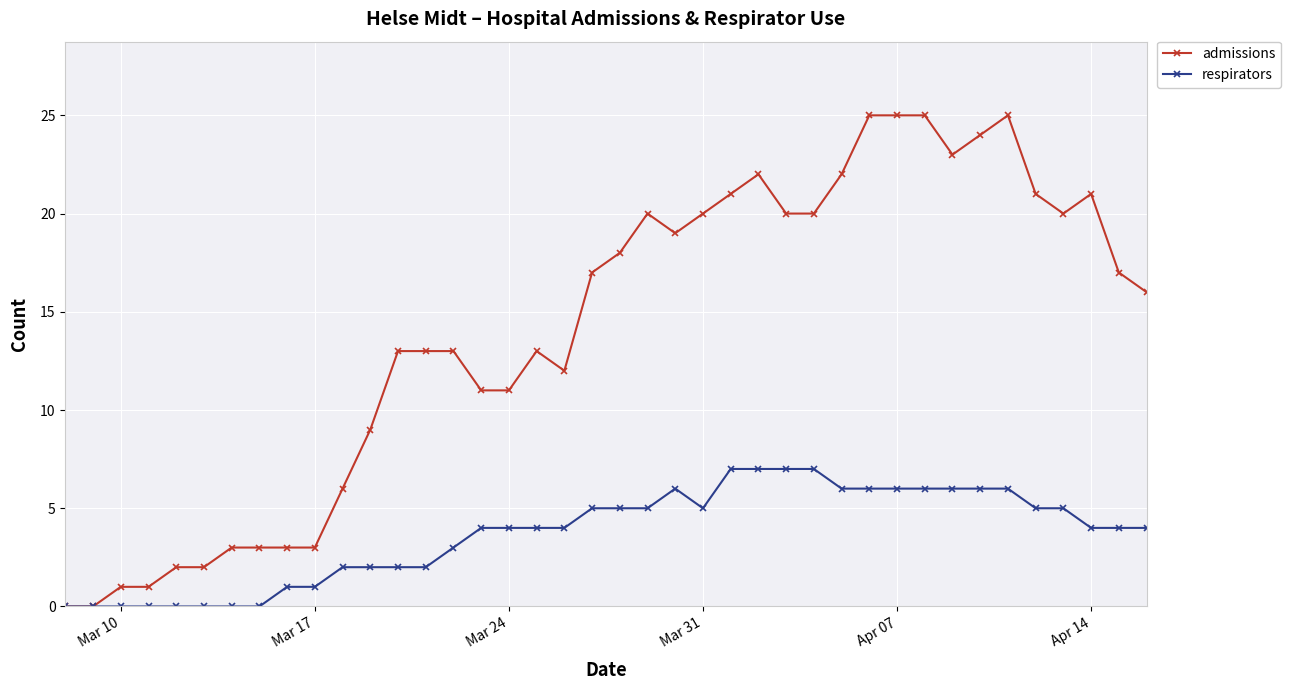

Does the chart have visible grid lines?

Yes